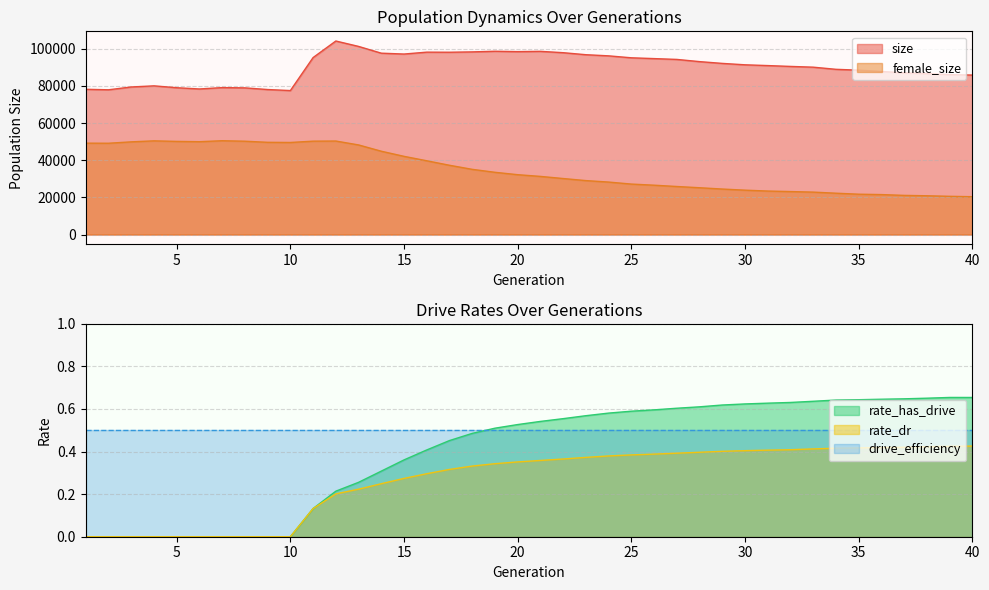

How many values in the female_size series are below 32230?

20